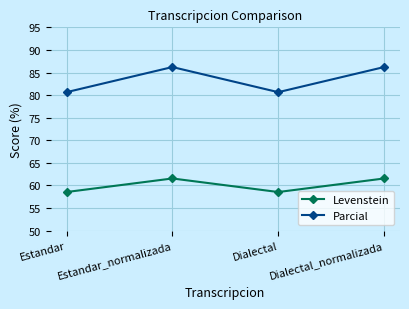

What is the spread (max minus min) of values at Dialectal?

22.1